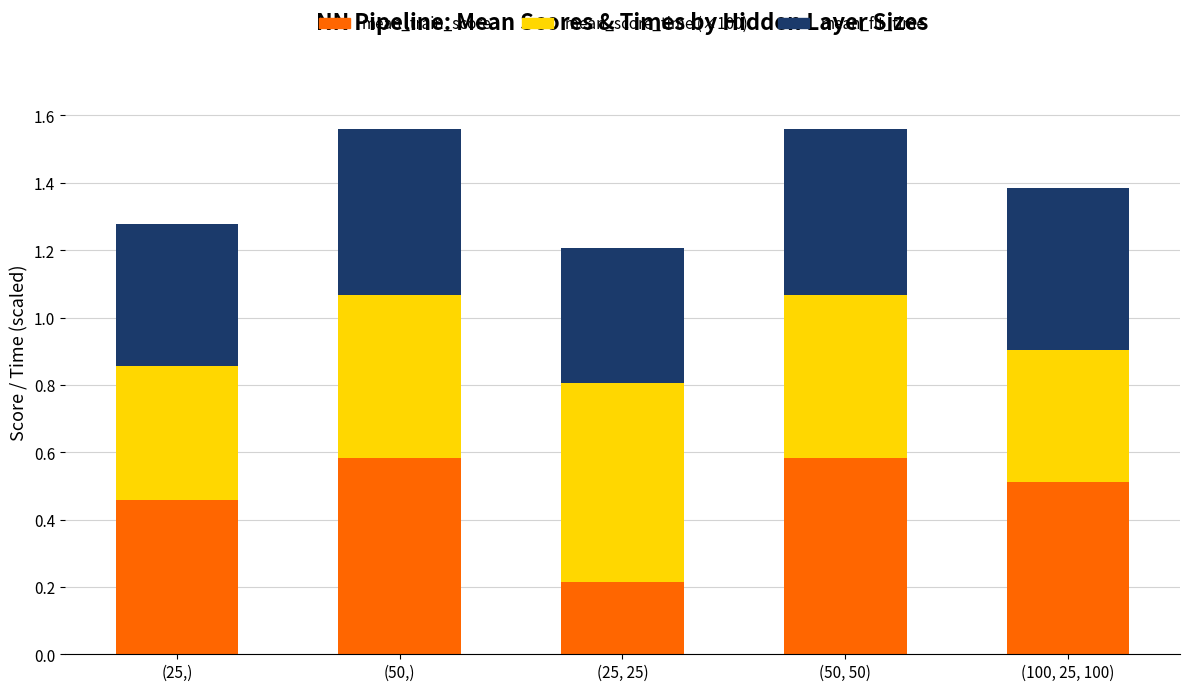

What is the highest value of the mean_train_score series?

0.6